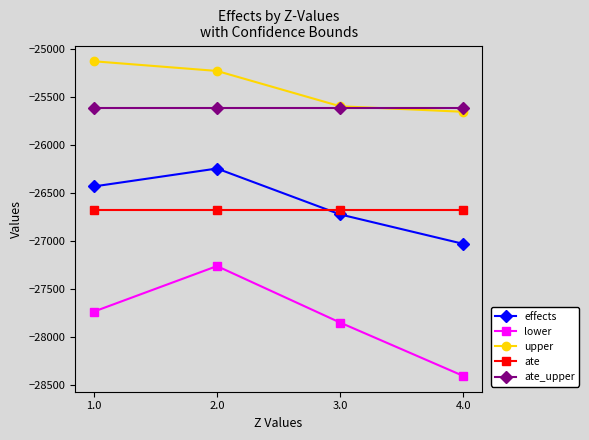

True or false: ate has a value of -26672.2 at 1.0.

True